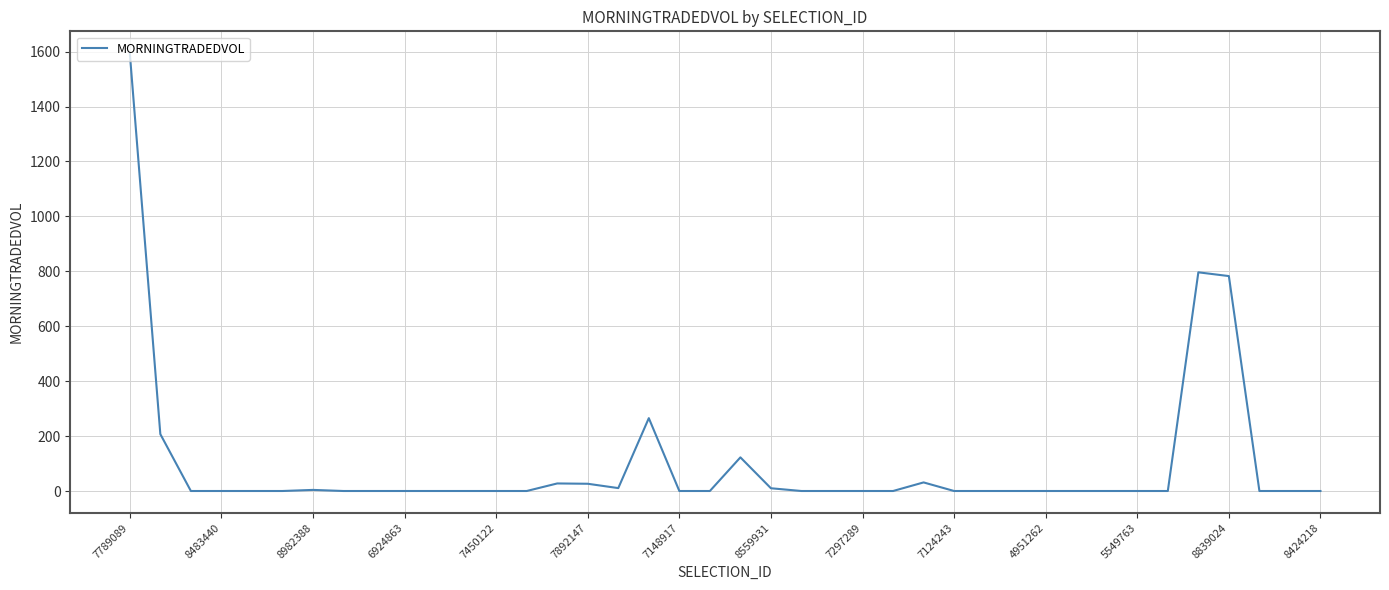

Count the number of data series in this chart.

1